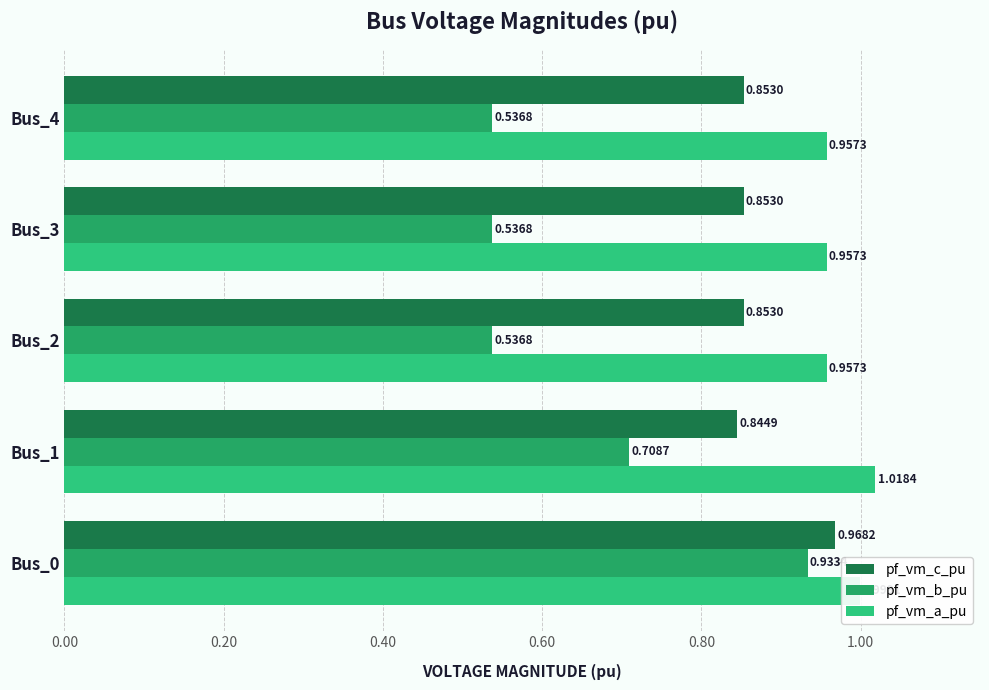

Rank the series by their maximum value, from lowest to highest.

pf_vm_b_pu, pf_vm_c_pu, pf_vm_a_pu